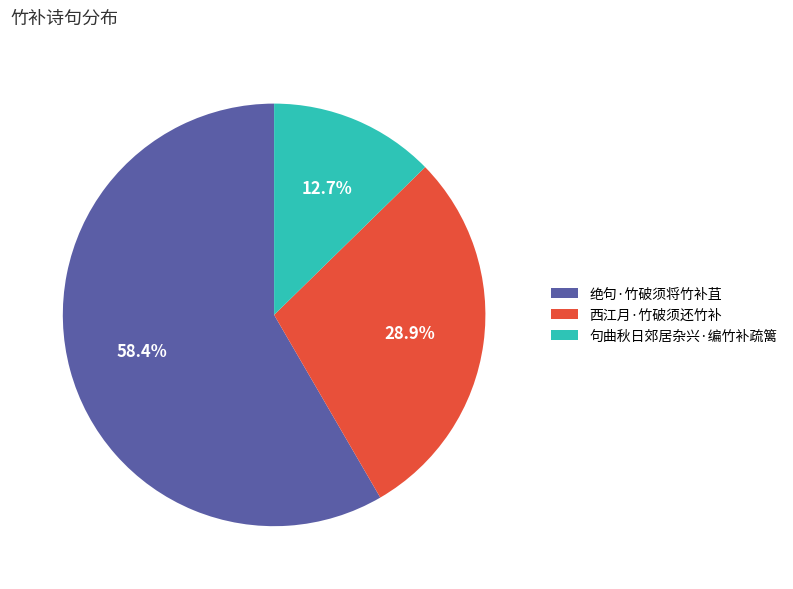

True or false: 句曲秋日郊居杂兴·编竹补疏篱 accounts for 6% of the total.

False